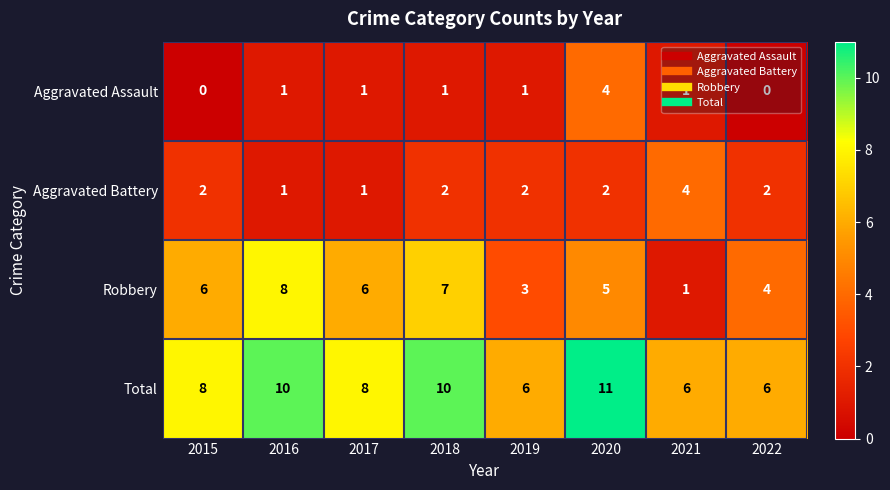

Which series has the largest total across all categories?

Total